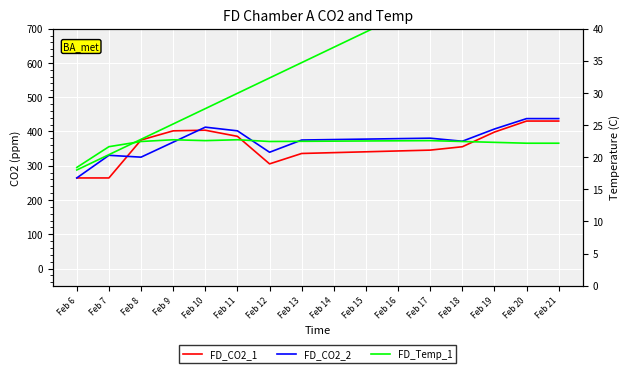

List the labels in order of FD_Temp_1 (right) value, smallest first.

Feb 6, Feb 7, Feb 8, Feb 9, Feb 10, Feb 11, Feb 12, Feb 13, Feb 14, Feb 15, Feb 16, Feb 17, Feb 18, Feb 19, Feb 20, Feb 21